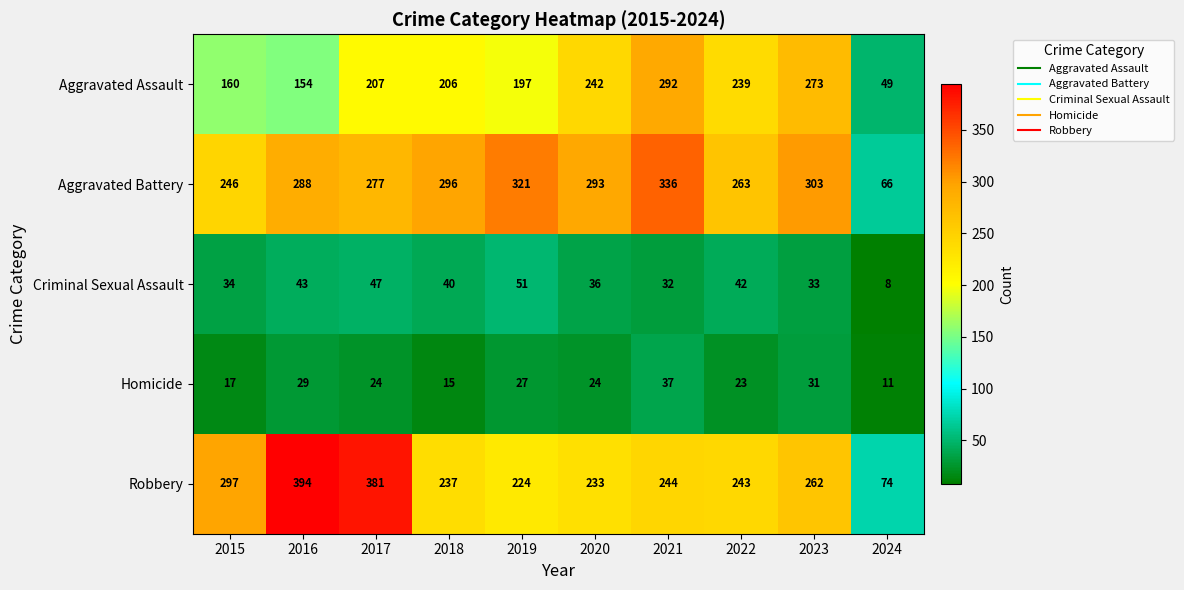

The value of Robbery at 2018 is 345. True or false?

False